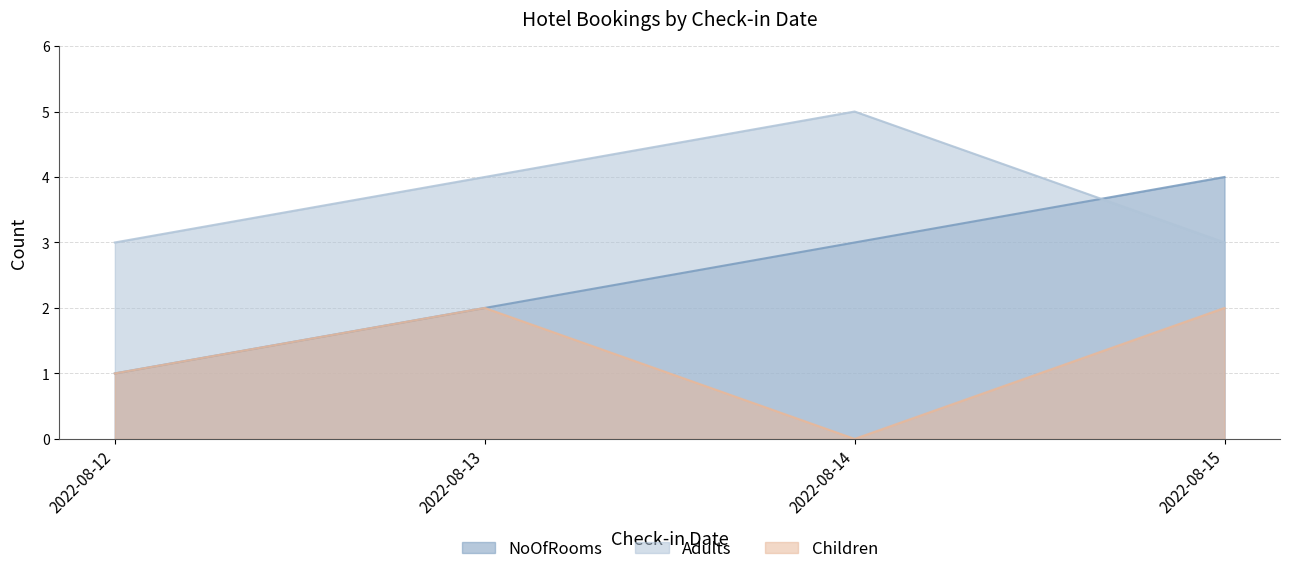

Count the number of categories in the chart.

4